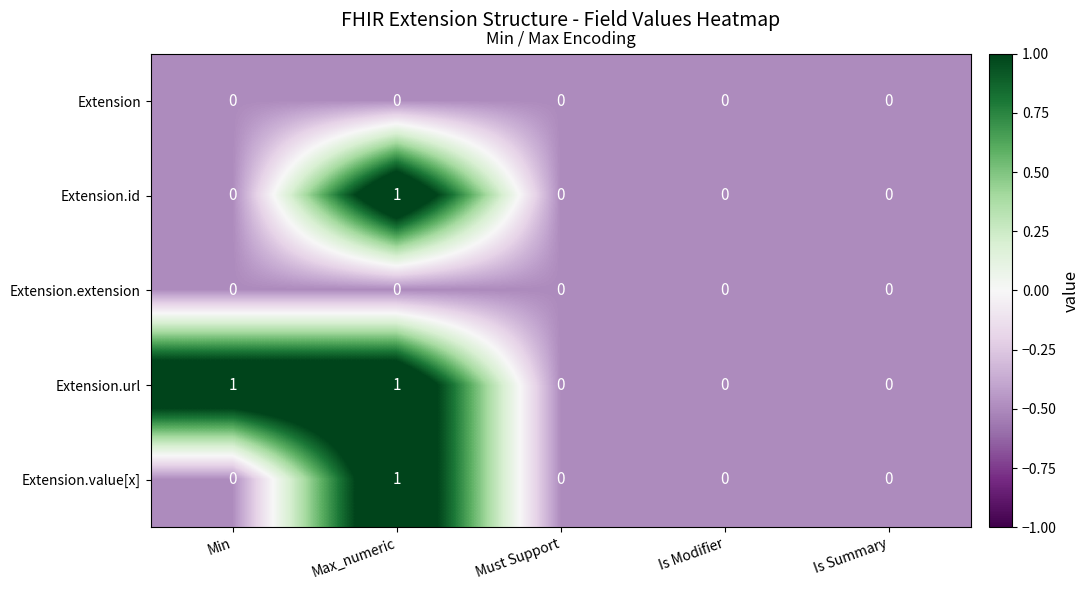

Reading left to right, what are all the values shown in this chart?

Extension: 0	0	0	0	0
Extension.id: 0	1	0	0	0
Extension.extension: 0	0	0	0	0
Extension.url: 1	1	0	0	0
Extension.value[x]: 0	1	0	0	0